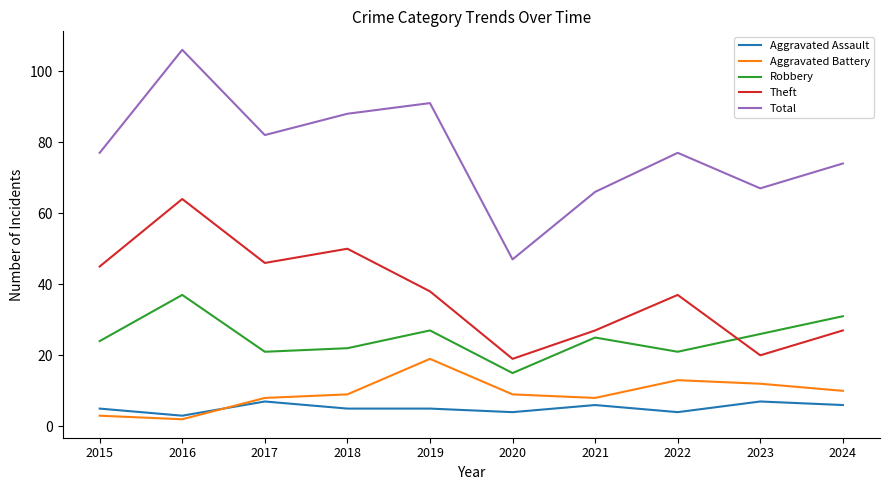

In Aggravated Battery, how many points are lower than both neighbors (excluding endpoints)?

2